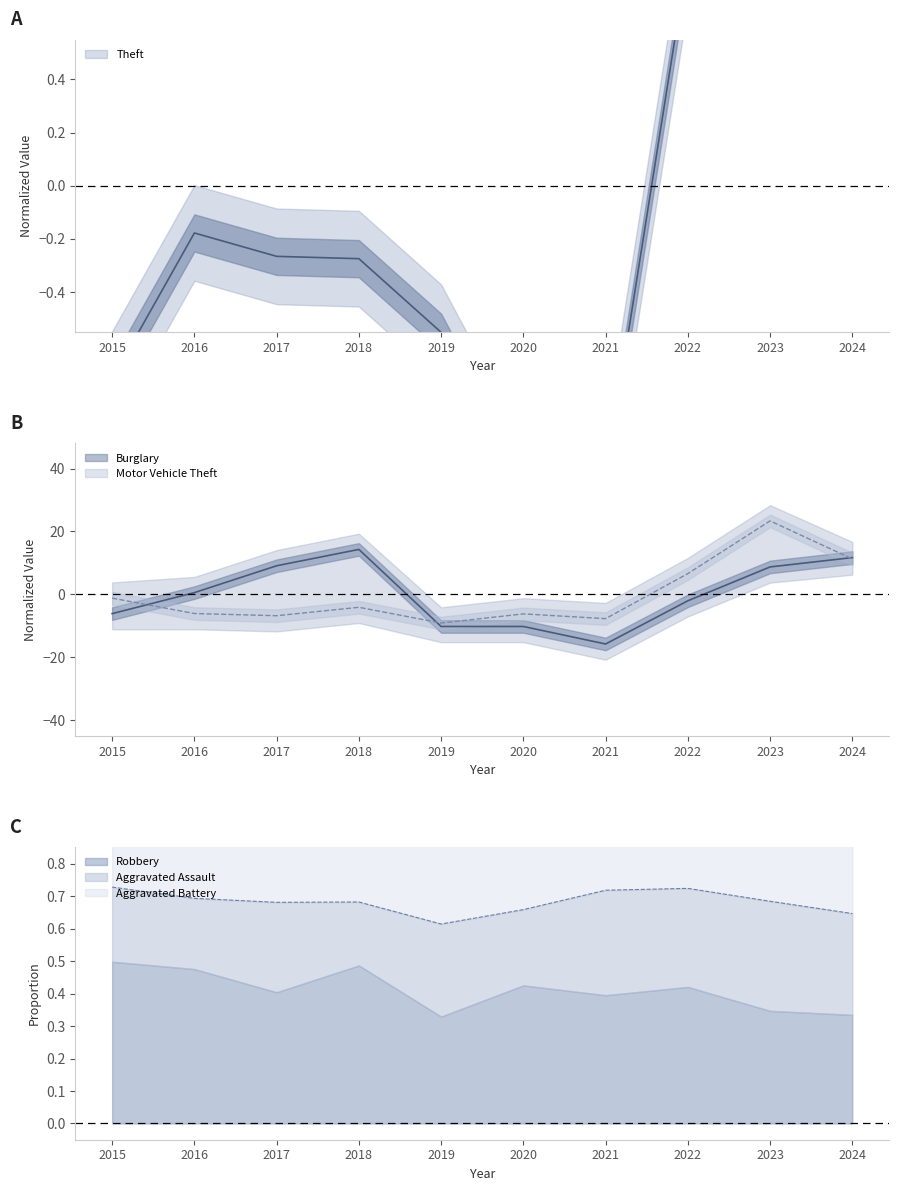

What is the total value across all series at 2019?

-19.9